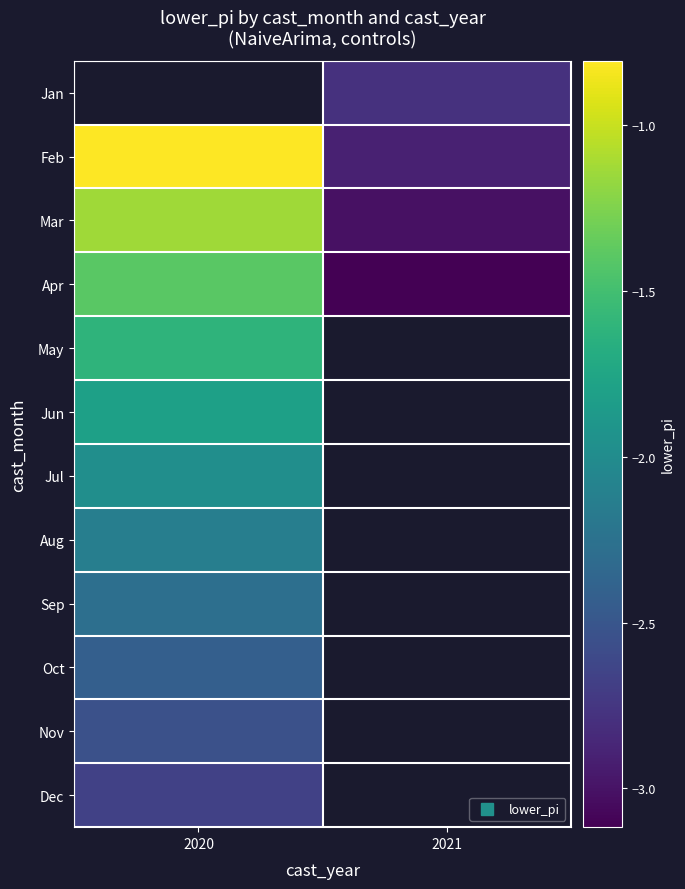

True or false: Sep has a value of -0.5 at 2020.

False